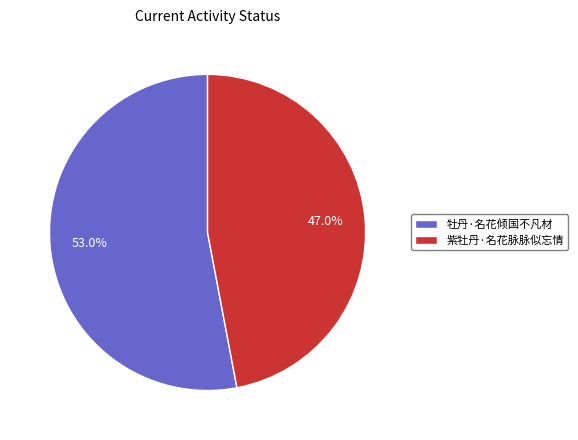

What is the majority slice?

牡丹·名花倾国不凡材